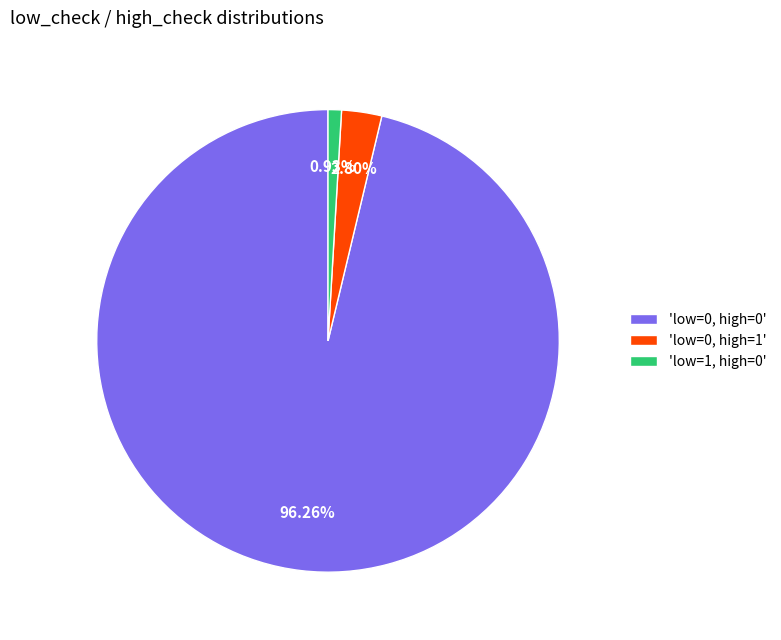

Is 'low=0, high=1' the majority of the pie?

No